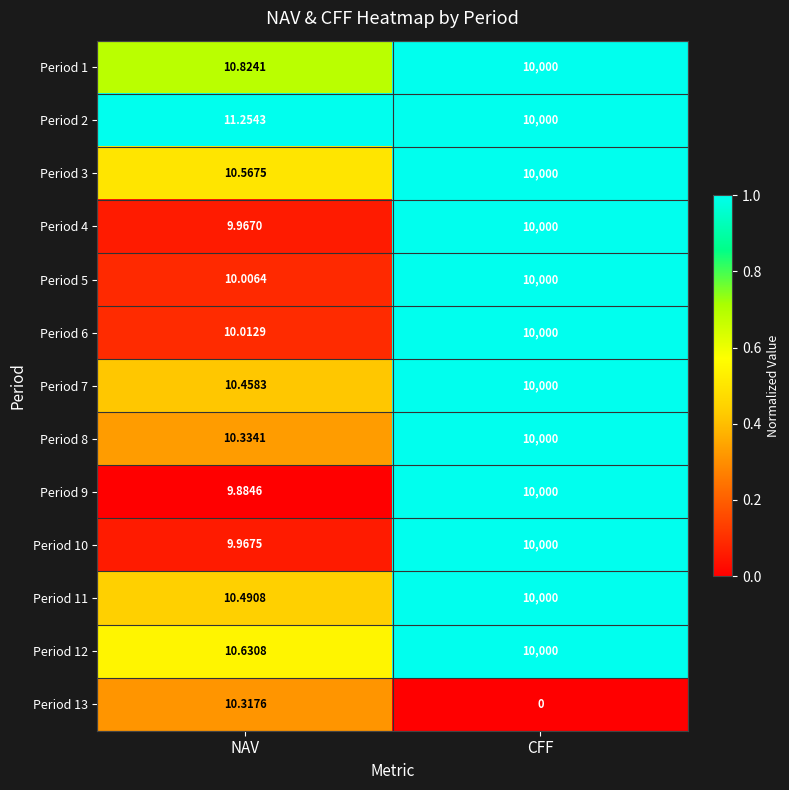

At which label is Period 2 closest to 5005?

NAV